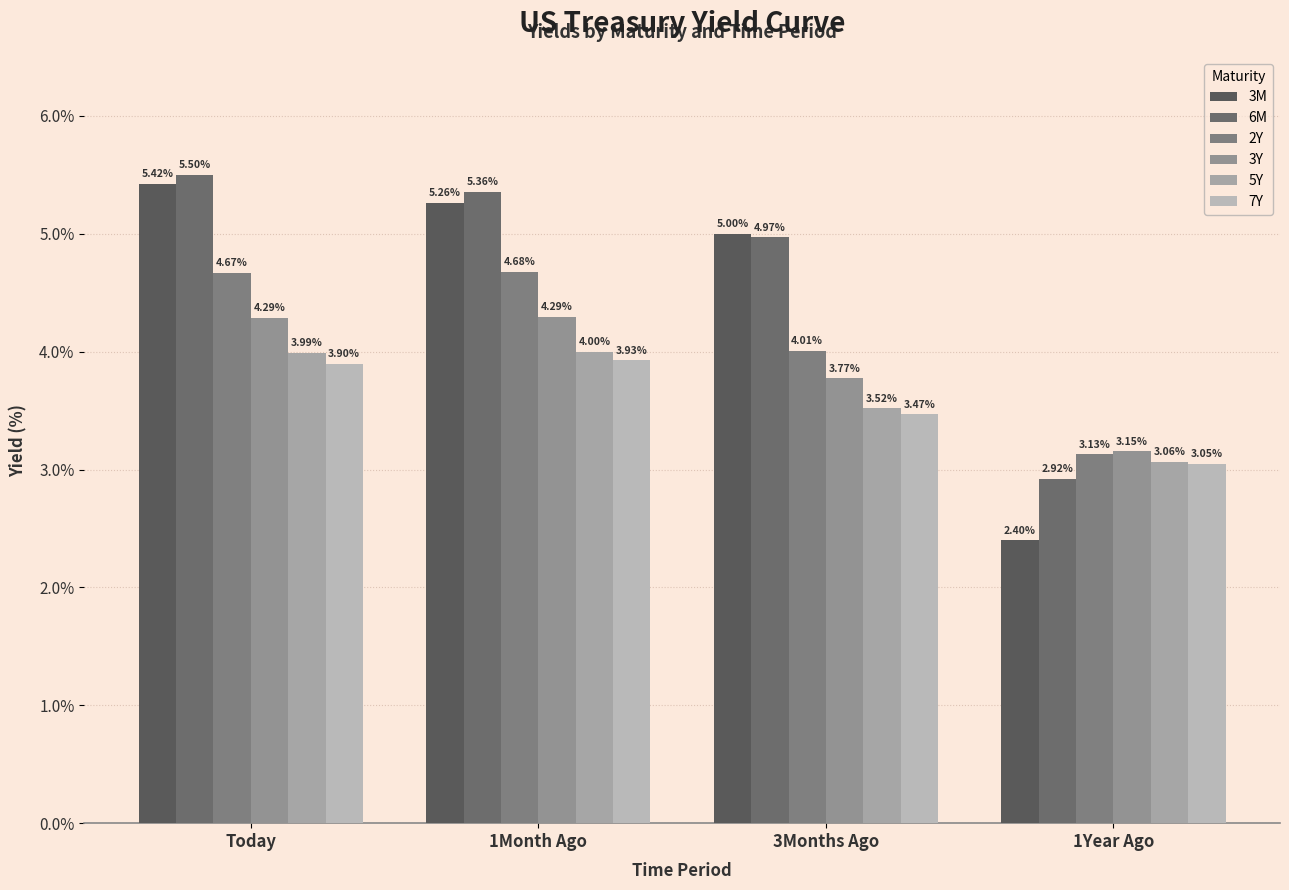

What is the minimum value shown in the chart?

2.4